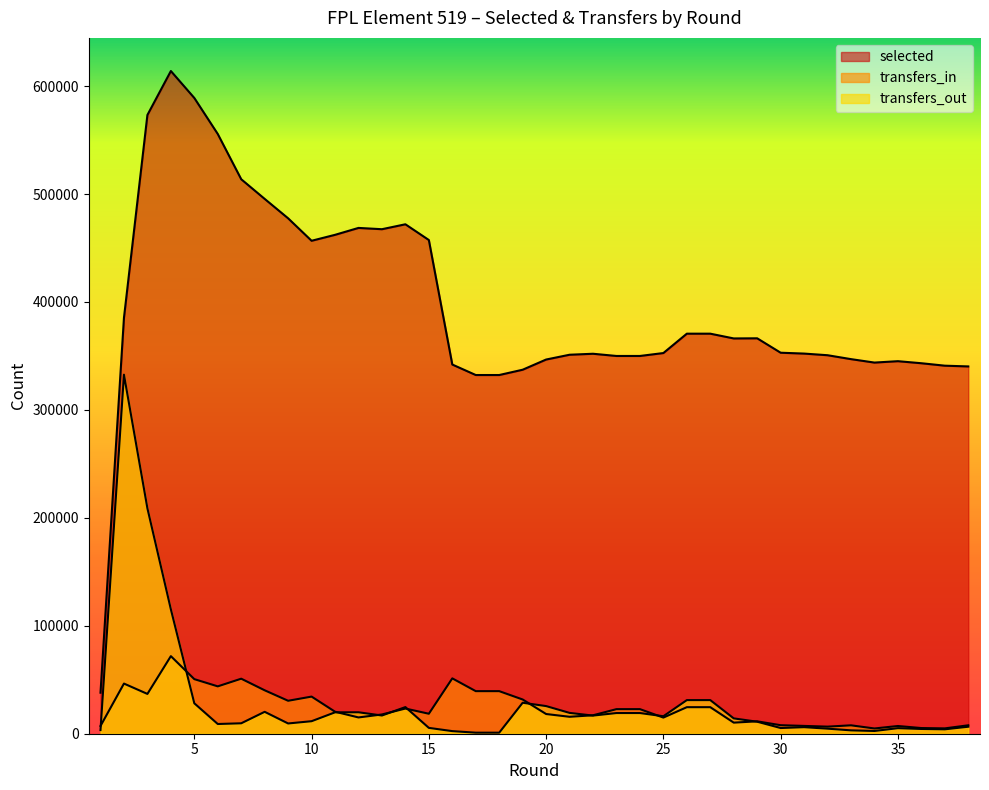

Reading left to right, transcribe all the data shown in this chart.

selected: 1=38002	2=385347	3=573259	4=613974	5=588997	6=555626	7=513717	8=495499	9=477506	10=456706	11=462214	12=468612	13=467423	14=471985	15=457398	16=342046	17=332325	18=332325	19=337236	20=346679	21=351117	22=352026	23=349981	24=349981	25=352688	26=370631	27=370631	28=366222	29=366342	30=352988	31=352191	32=350672	33=347048	34=343855	35=345150	36=343246	37=340978	38=340290
transfers_in: 1=7180	2=46460	3=36880	4=71874	5=50567	6=43878	7=50977	8=40232	9=30528	10=34402	11=20385	12=15086	13=17841	14=23329	15=18507	16=51284	17=39441	18=39441	19=31711	20=18253	21=15696	22=17091	23=22773	24=22773	25=14955	26=24595	27=24595	28=10271	29=11477	30=7890	31=7237	32=6566	33=7779	34=4869	35=7151	36=5250	37=4950	38=7807
transfers_out: 1=3370	2=332636	3=208820	4=115269	5=28191	6=9003	7=9664	8=20296	9=9503	10=11596	11=19817	12=19868	13=16869	14=24674	15=5413	16=2412	17=966	18=966	19=28693	20=25604	21=19299	22=16796	23=19156	24=19156	25=16208	26=31138	27=31138	28=14207	29=11119	30=5281	31=6068	32=4693	33=3117	34=2552	35=5146	36=4411	37=4086	38=6480